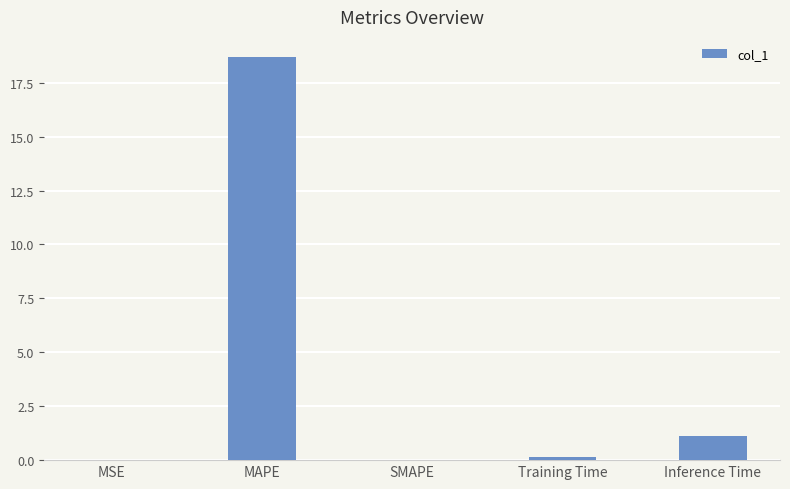

Are the bars horizontal?

No